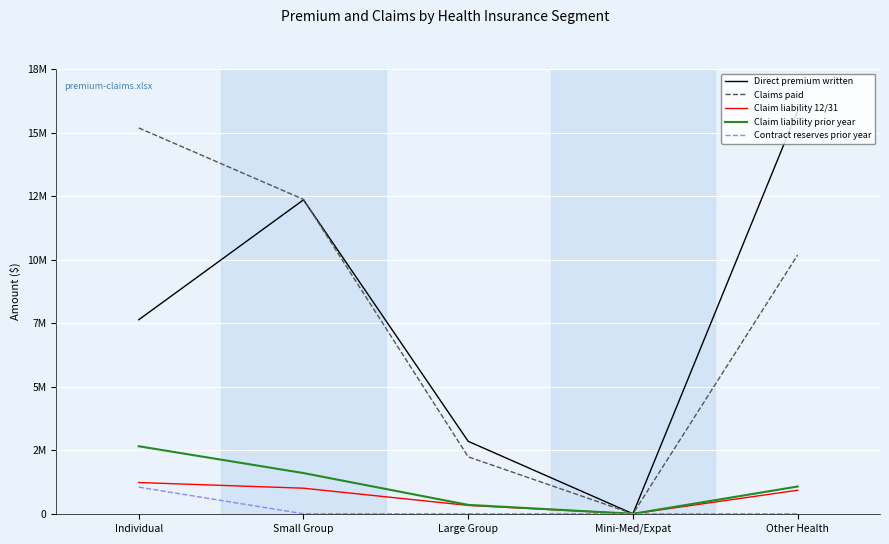

True or false: Claims paid has more than 1 points higher than both neighbors.

False